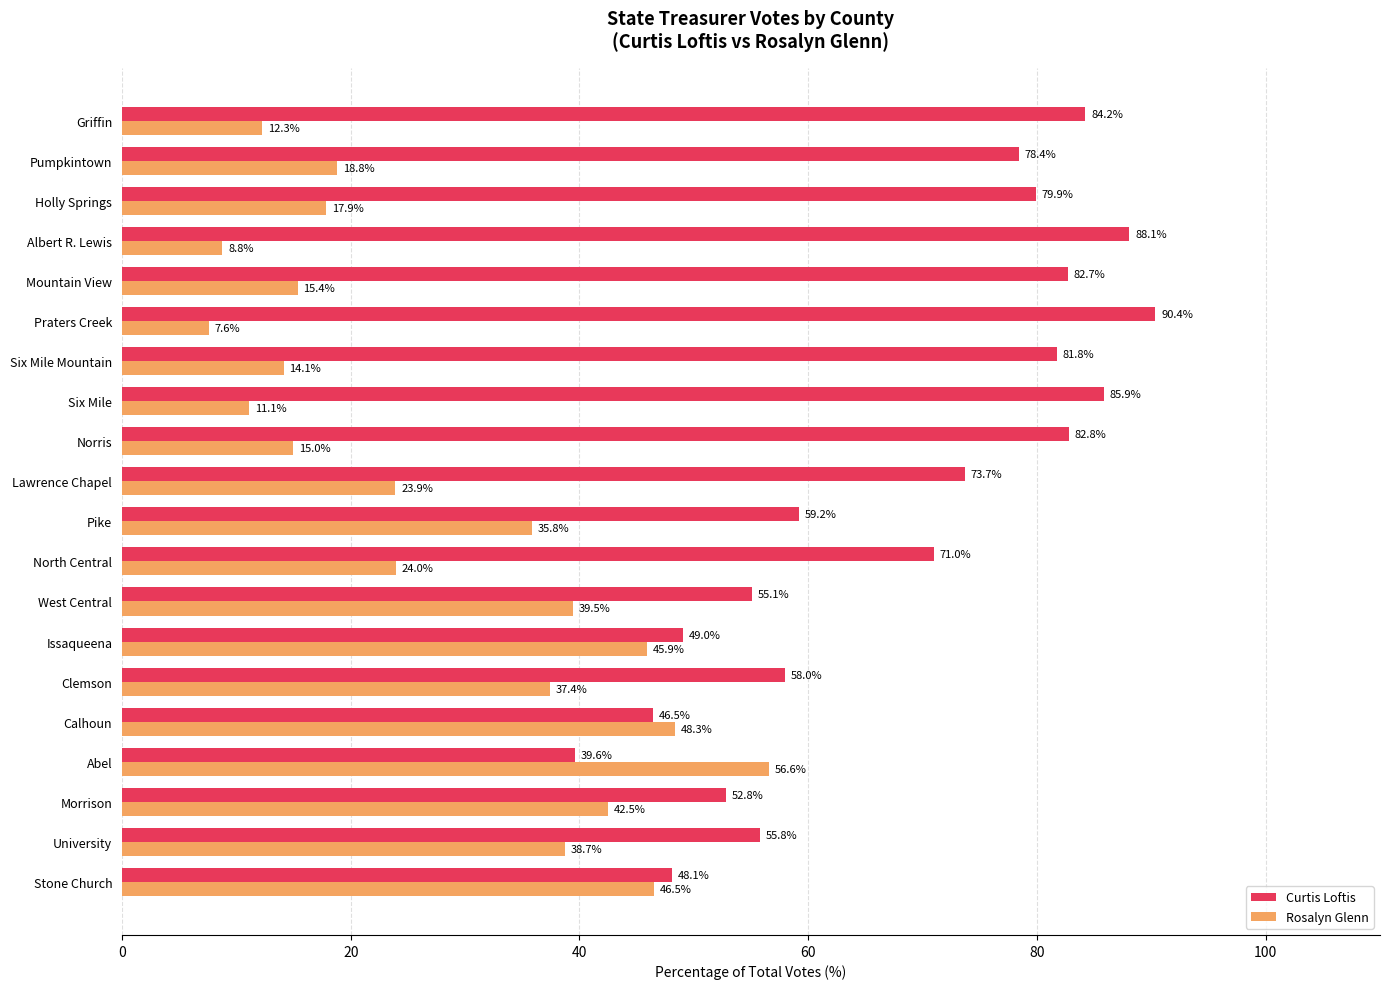

Which series changed the most between Lawrence Chapel and Griffin?

Rosalyn Glenn